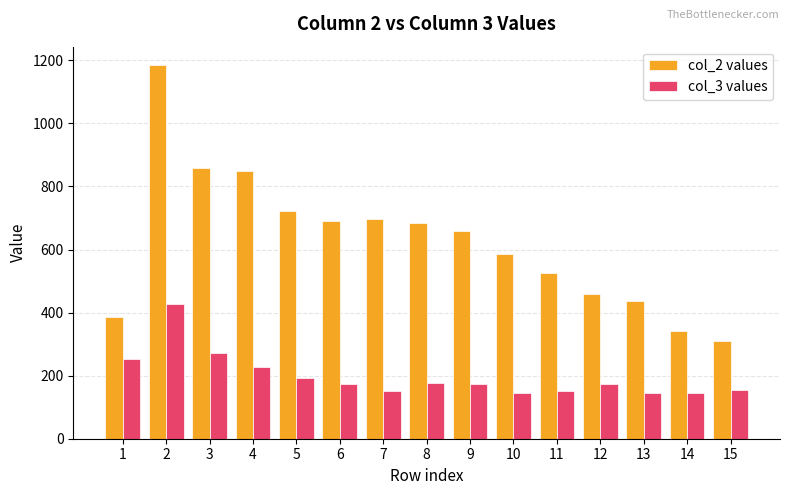

At which category is the sum across all series the highest?

2